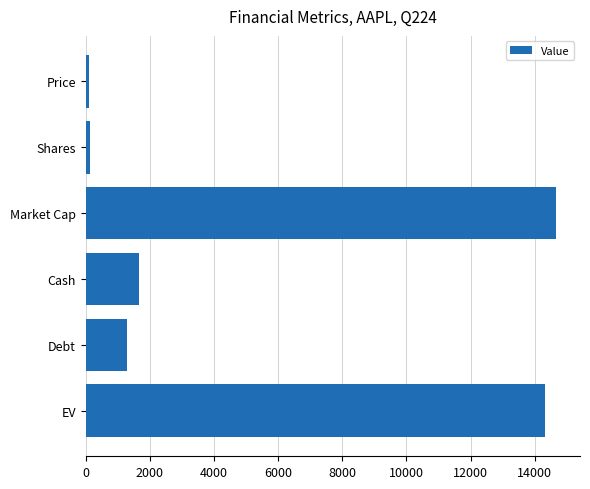

Between Price and Debt, which is larger?

Debt